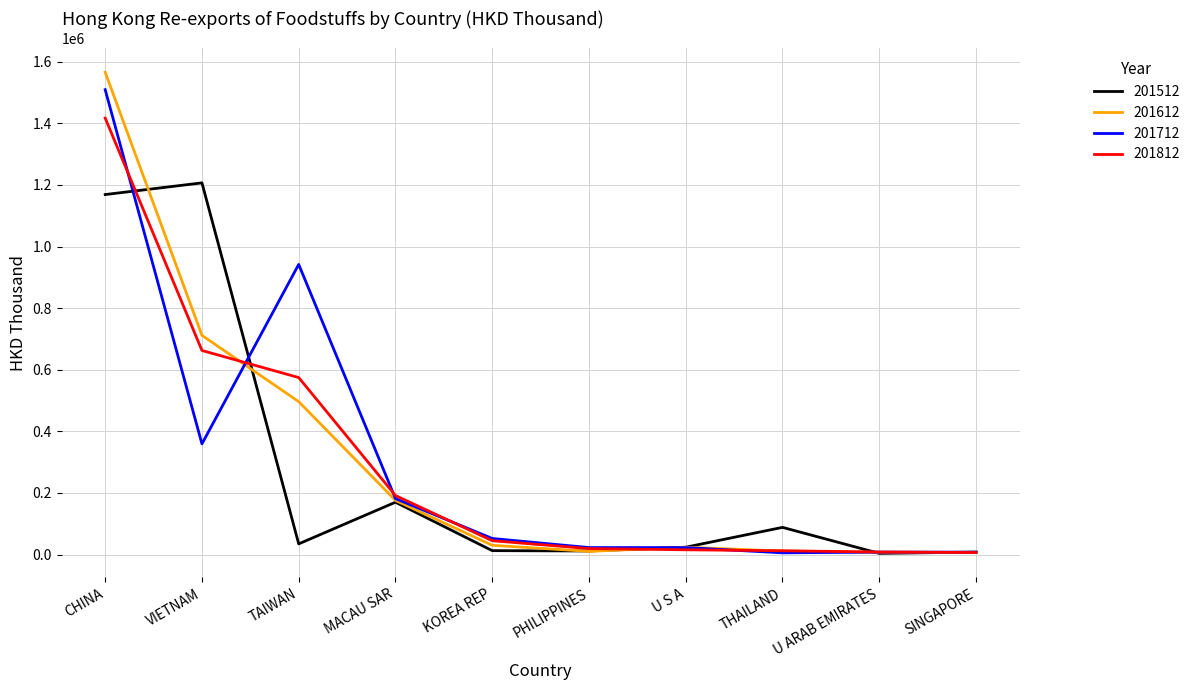

True or false: 201812 has a value of 662504.0 at VIETNAM.

True